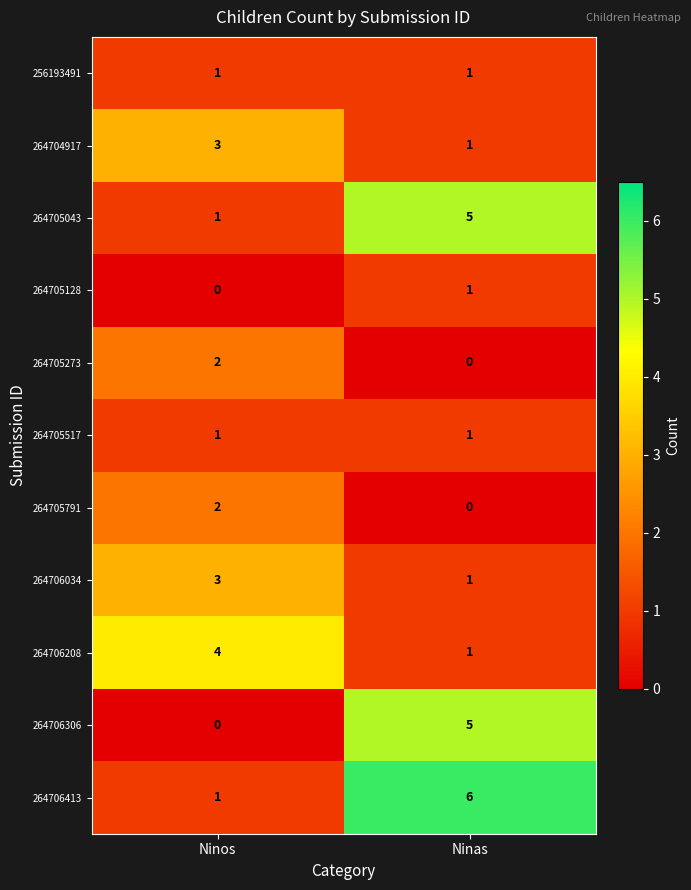

Rank the categories by 264705791 value from lowest to highest.

Ninas, Ninos